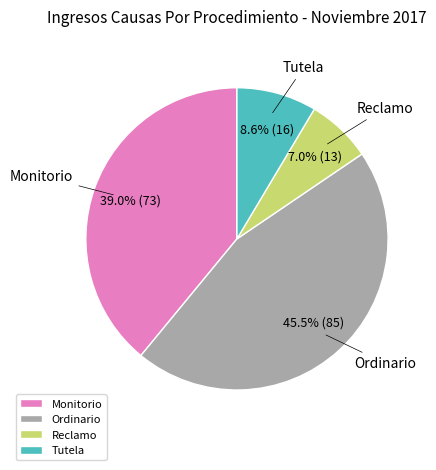

What is the ratio of the value at Ordinario to the value at Monitorio?

1.2